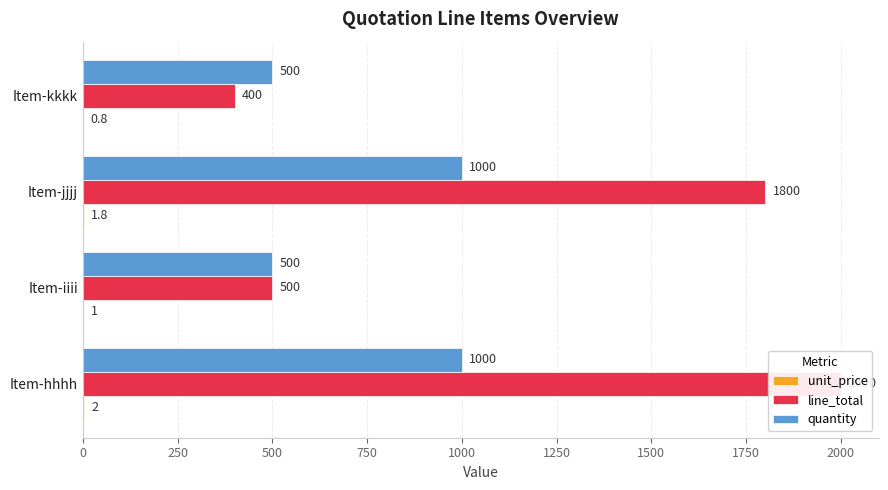

What is the spread (max minus min) of values at Item-jjjj?

1798.2